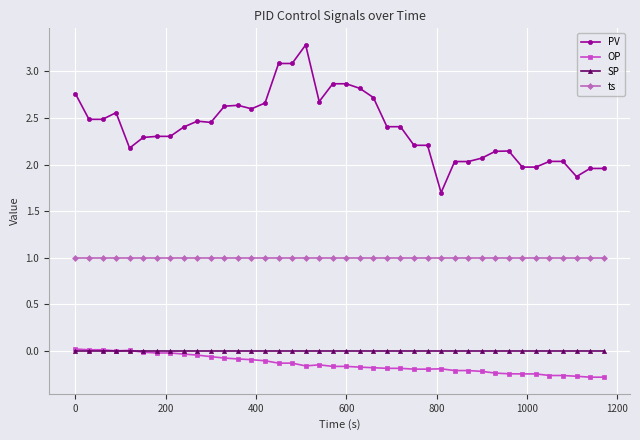

True or false: PV and SP intersect in this chart.

False